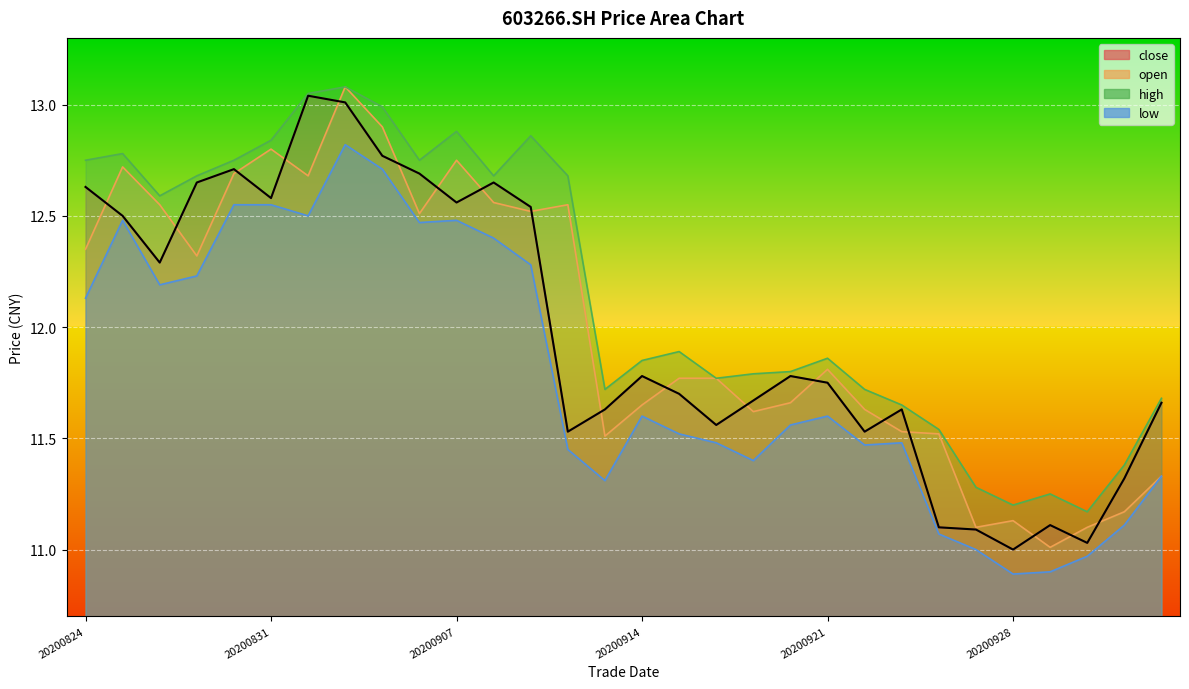

In low, how many points are higher than both neighbors (excluding endpoints)?

6